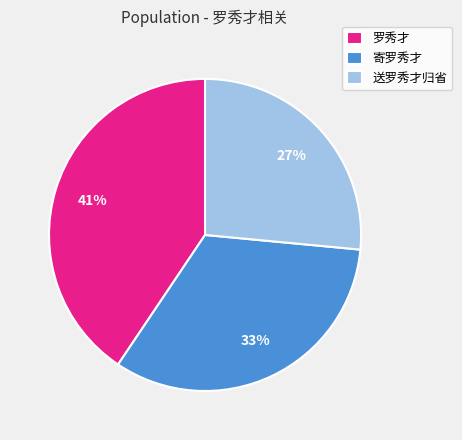

Combined, do 罗秀才 and 送罗秀才归省 account for over 50%?

Yes